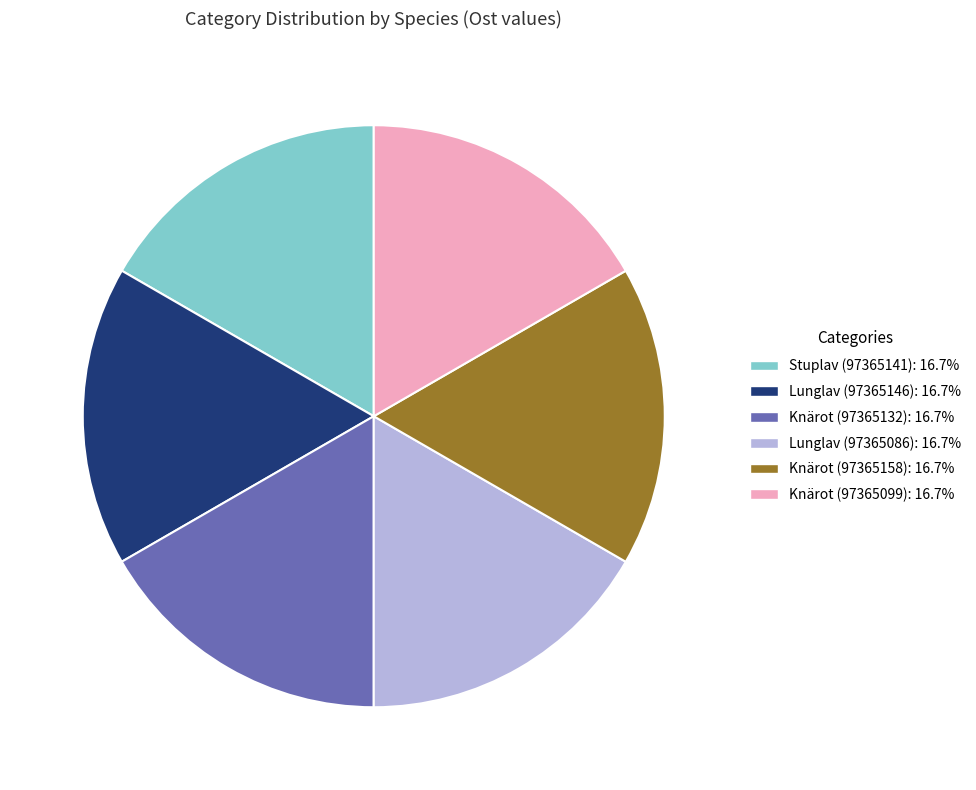

What is the ratio of the value at Knärot (97365132) to the value at Knärot (97365099)?

1.0